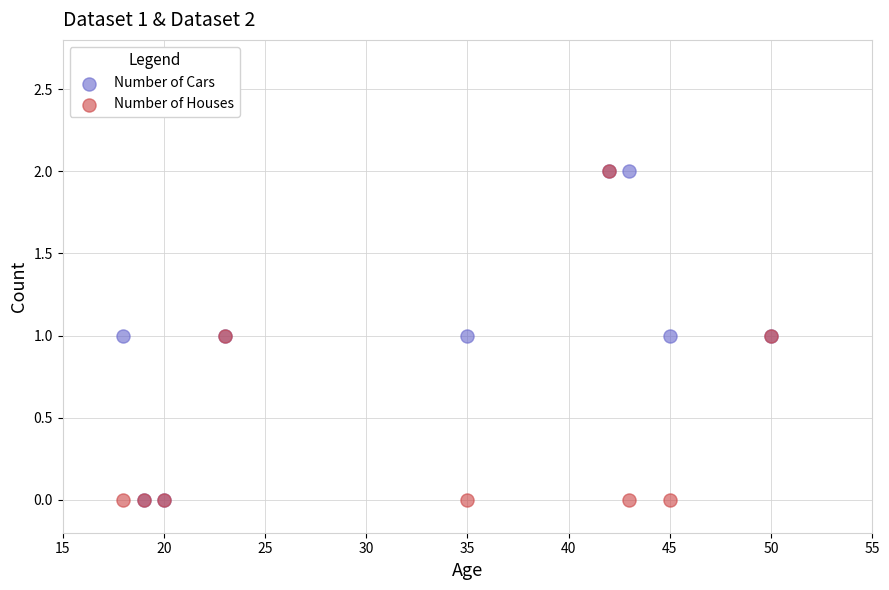

What are all the series names shown in the legend?

Number of Cars, Number of Houses